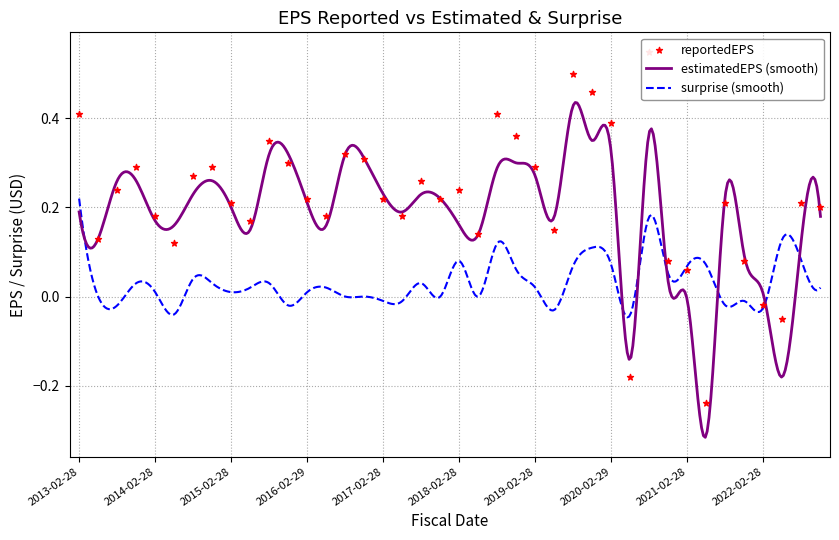

Which series has the largest total across all categories?

reportedEPS